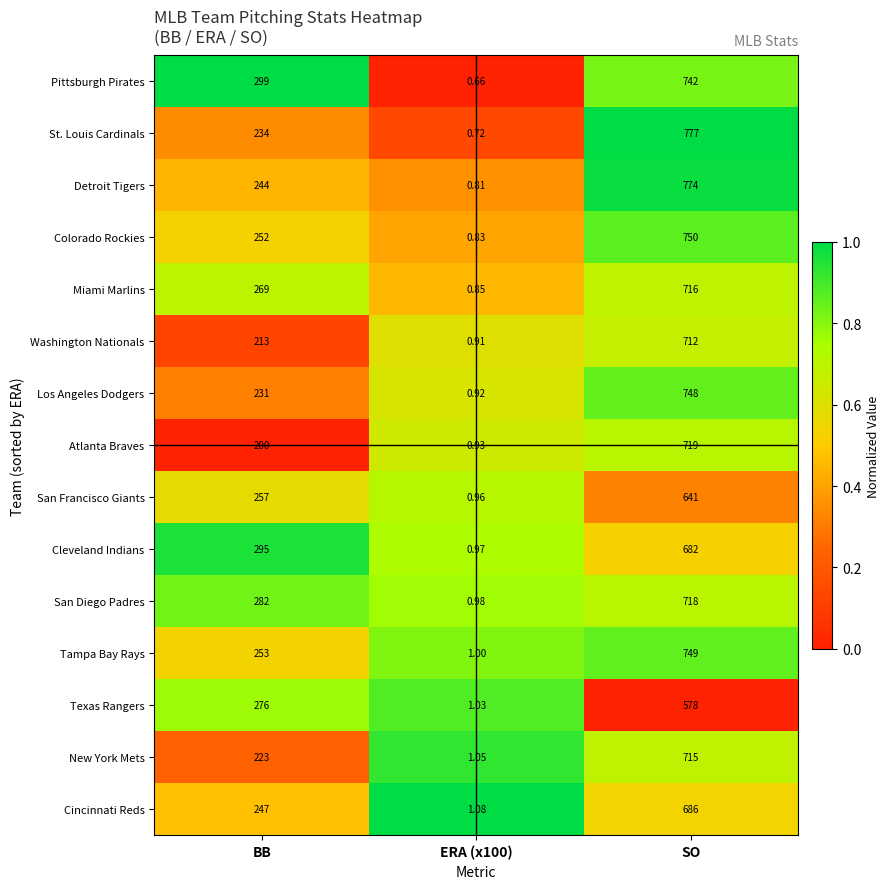

At which category is the sum across all series the highest?

SO